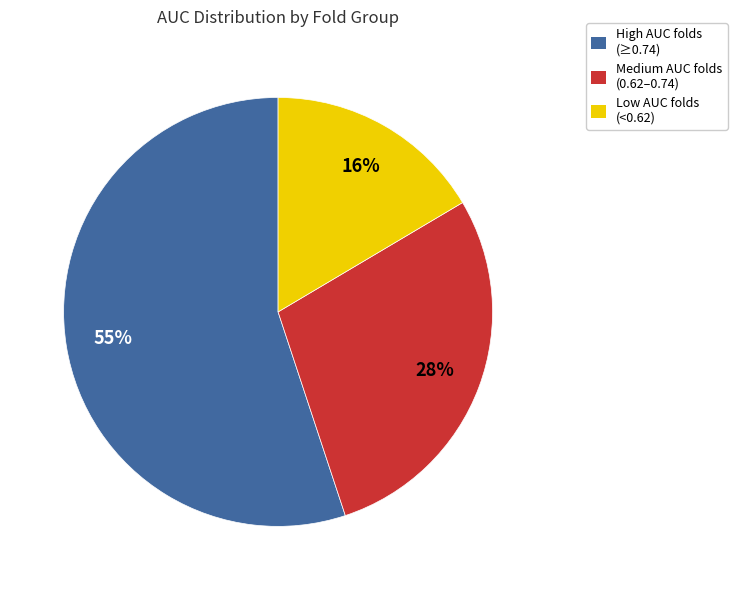

Is there any slice that represents more than half of the pie?

Yes